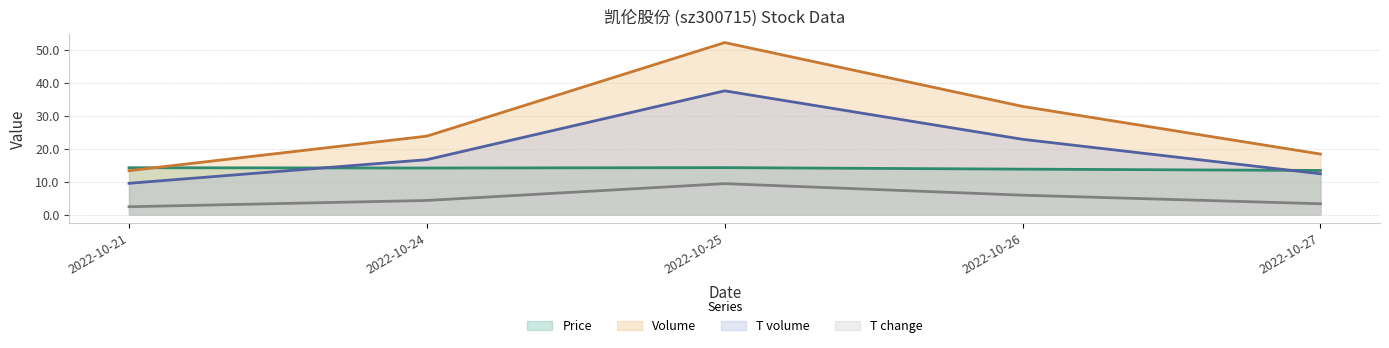

Reading left to right, transcribe all the data shown in this chart.

Price line: 14.2	14.1	14.3	13.8	13.4
Volume line: 13.3	23.8	52.2	32.8	18.4
T volume line: 9.5	16.7	37.6	22.9	12.4
T change line: 2.4	4.3	9.4	5.9	3.3